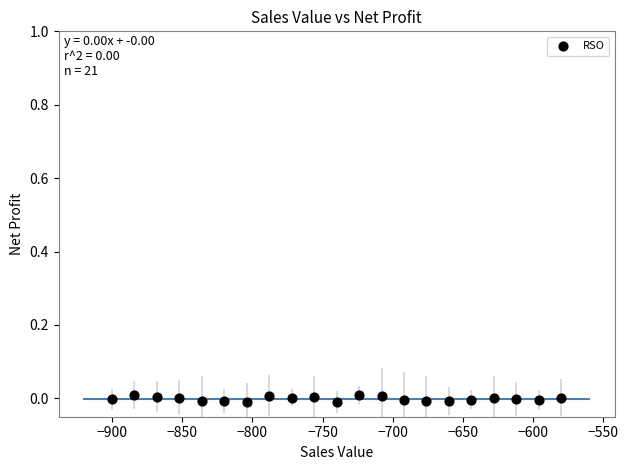

What is the range of X values (max minus min)?

320.0